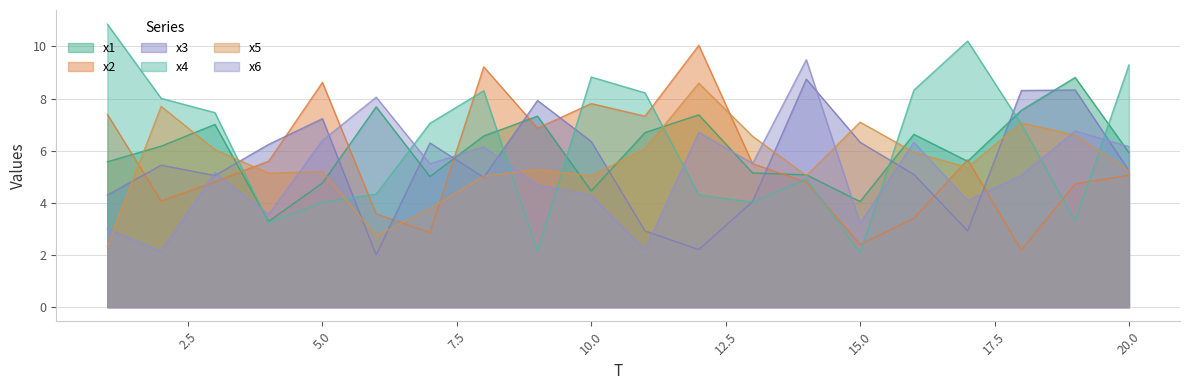

What is the total value across all series at 7?

30.5